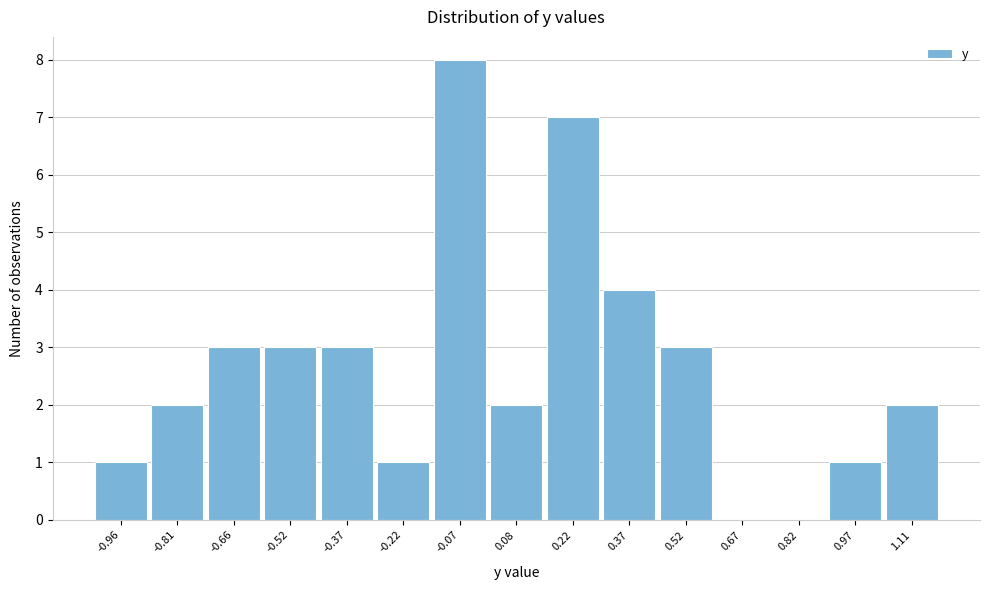

How tall is the bar that spans -1.04 to -0.88 on the x-axis? Neither the bar edges nor the heights are printed on the chart, so give them approximately, as read against the axes.

1